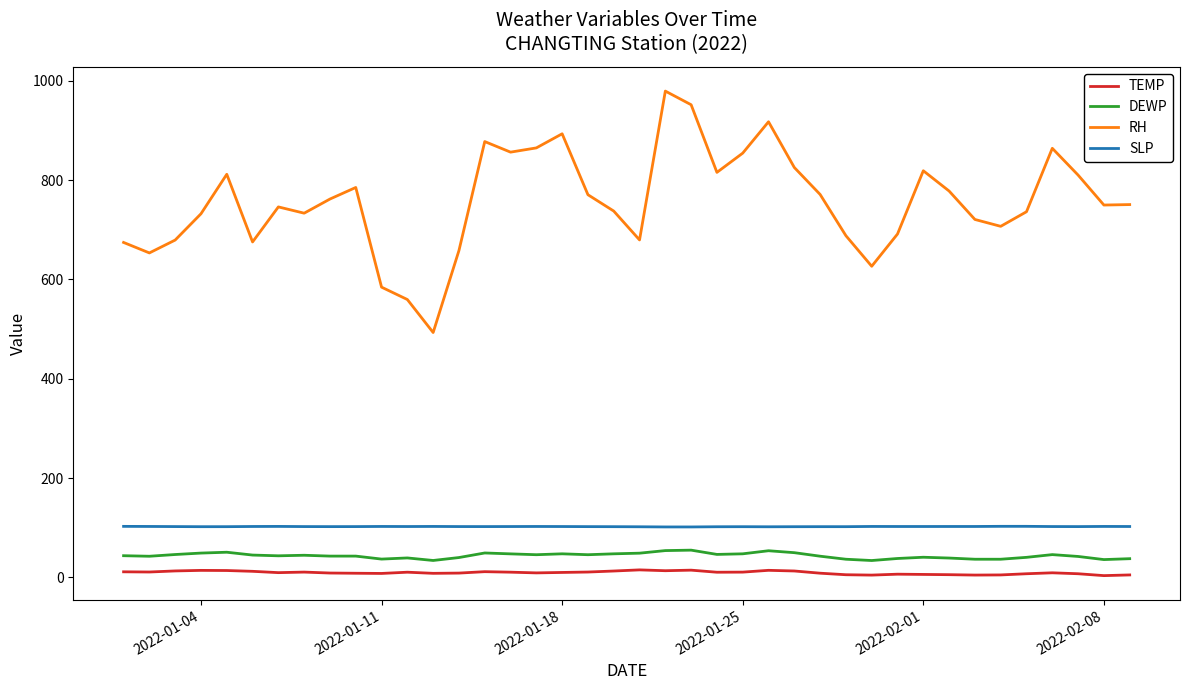

Which series has the largest range (max minus min)?

RH